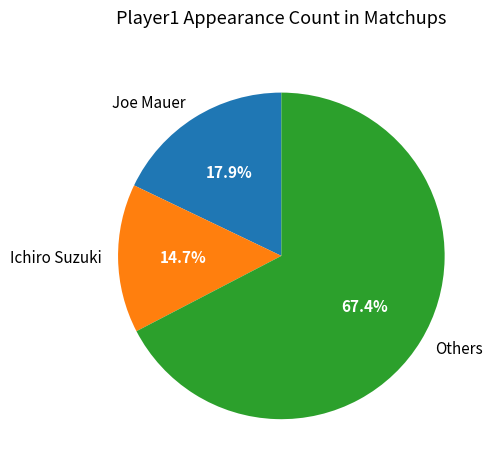

Rank the categories by value from lowest to highest.

Ichiro Suzuki, Joe Mauer, Others